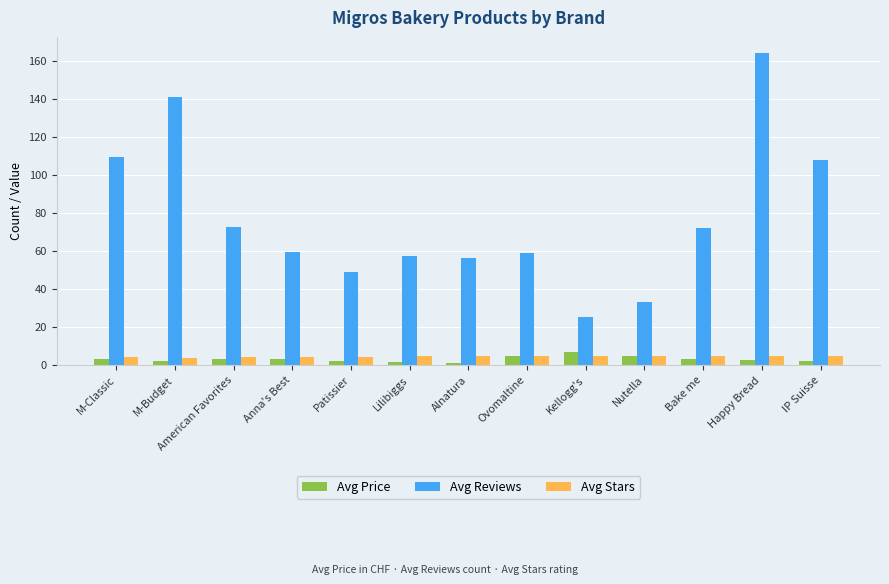

What is the difference between the maximum and second lowest values in the Avg Reviews series?

131.0